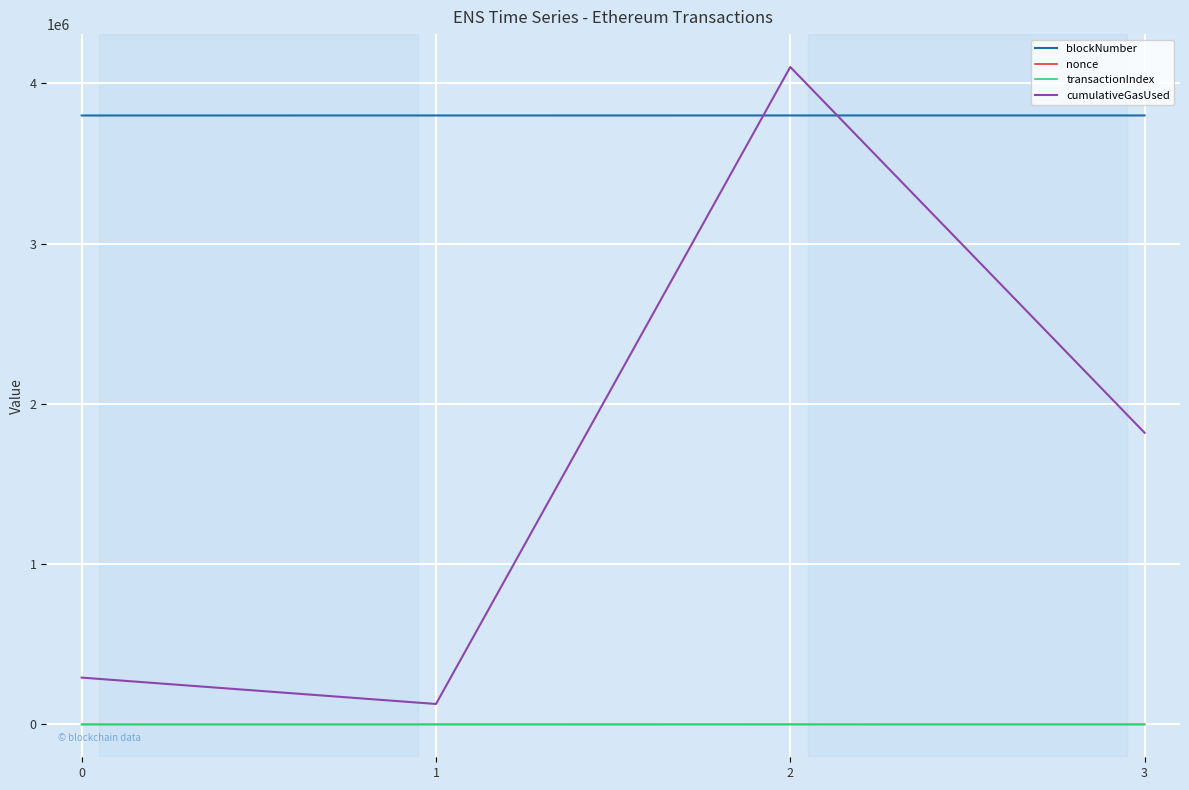

The nonce series shows 24 at 0. True or false?

True